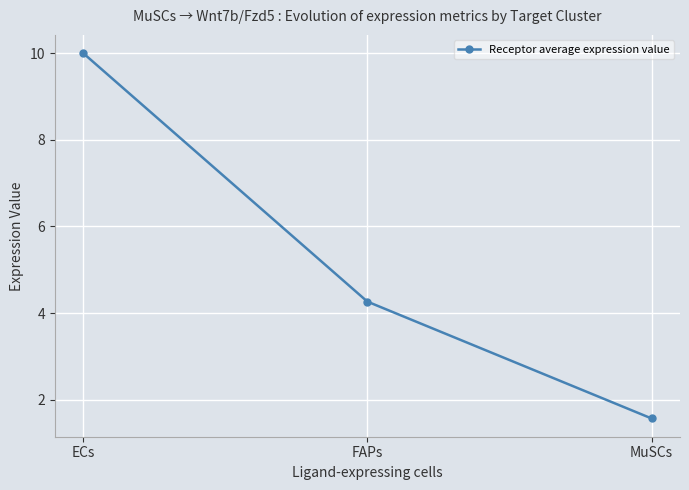

Reading left to right, what are all the values shown in this chart?

10.0	4.3	1.6